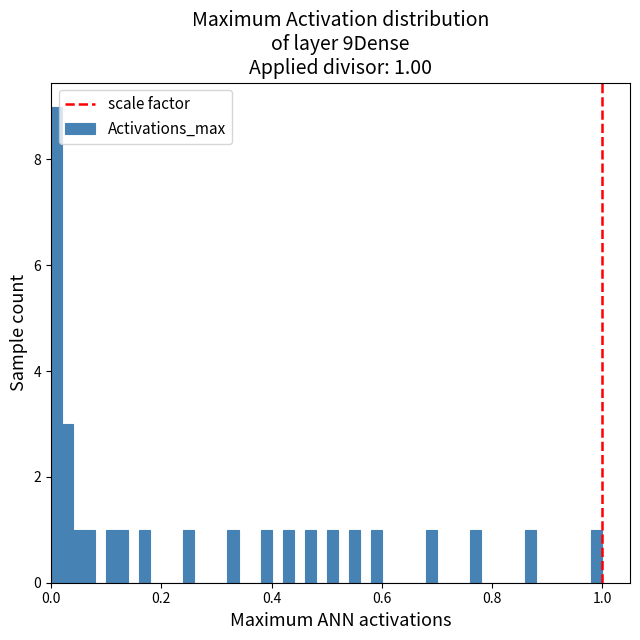

Around what value on the x-axis is the tallest bar? Give the approximate position of its centre, as read against the axis.

0.02